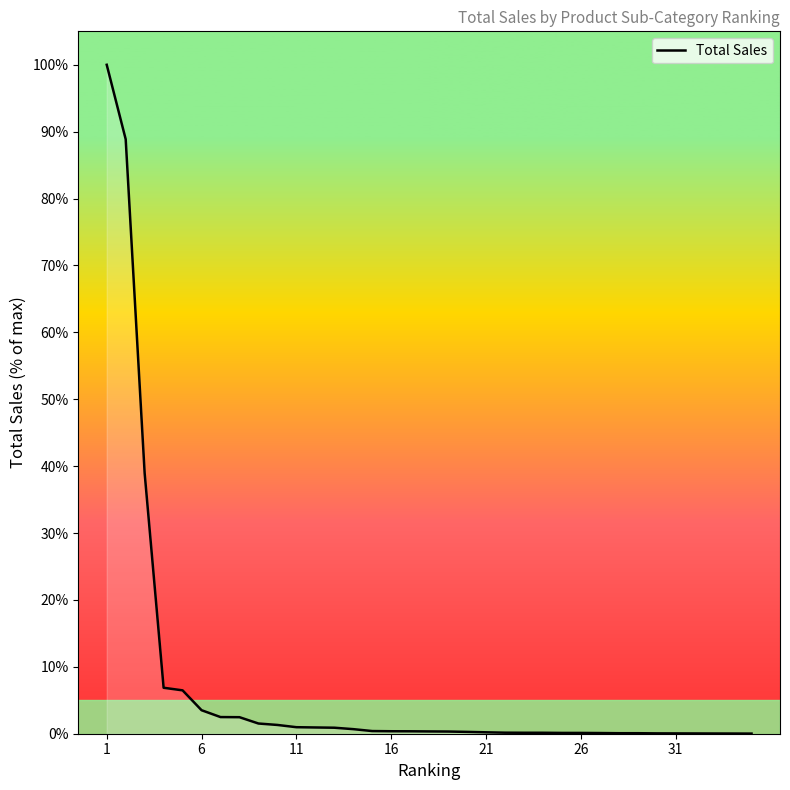

What is the average value?

7.4